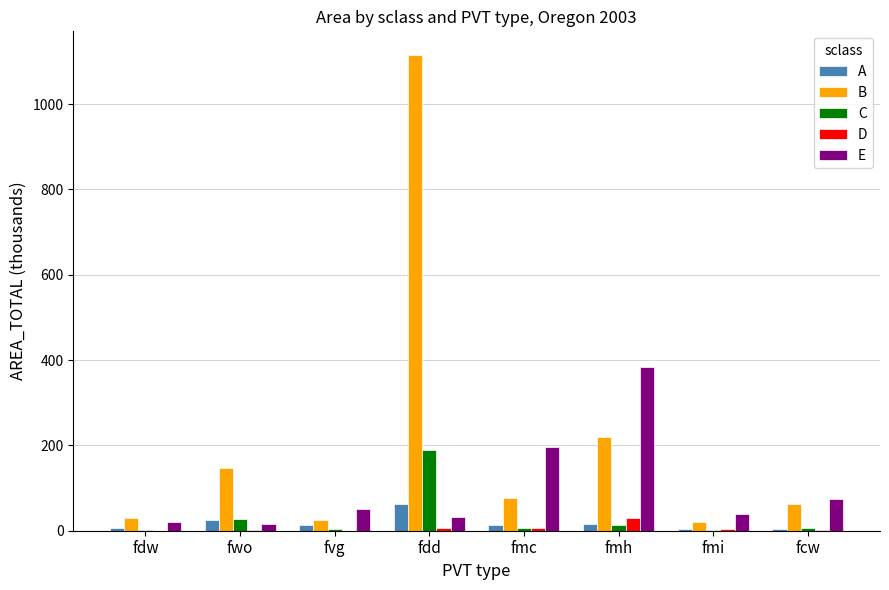

At which label does E first exceed 50?

fvg